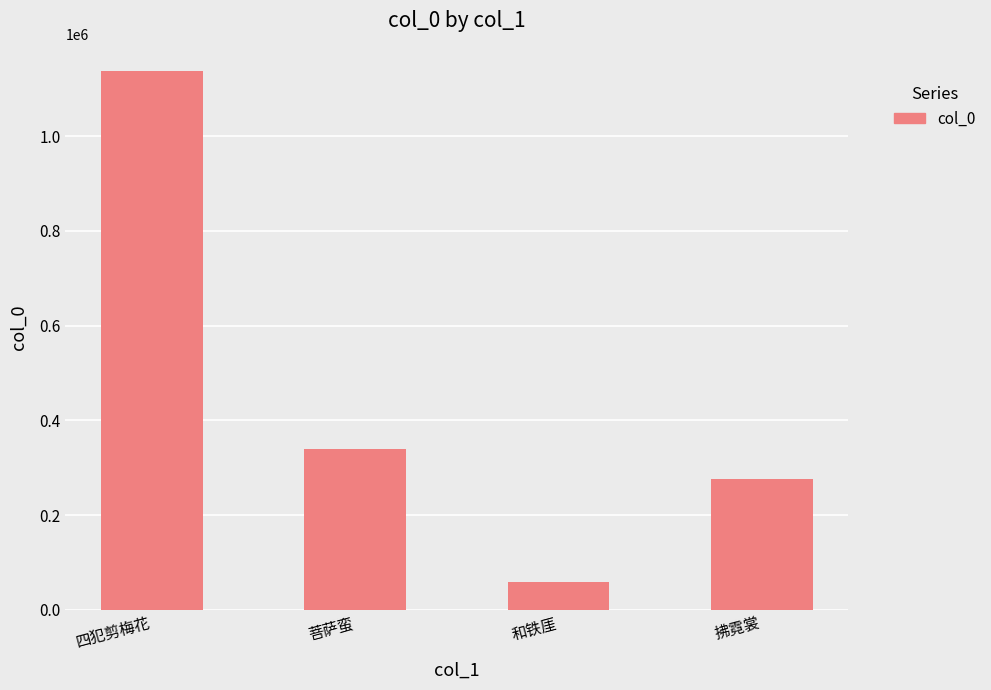

Approximately how many times larger is the value at 四犯剪梅花 compared to 拂霓裳?

4.1